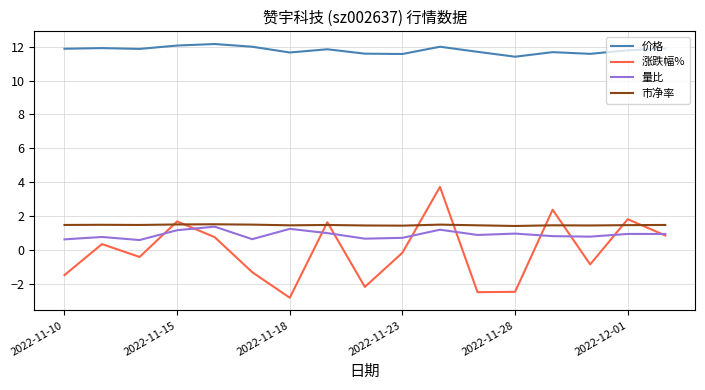

True or false: 涨跌幅% and 价格 intersect in this chart.

False